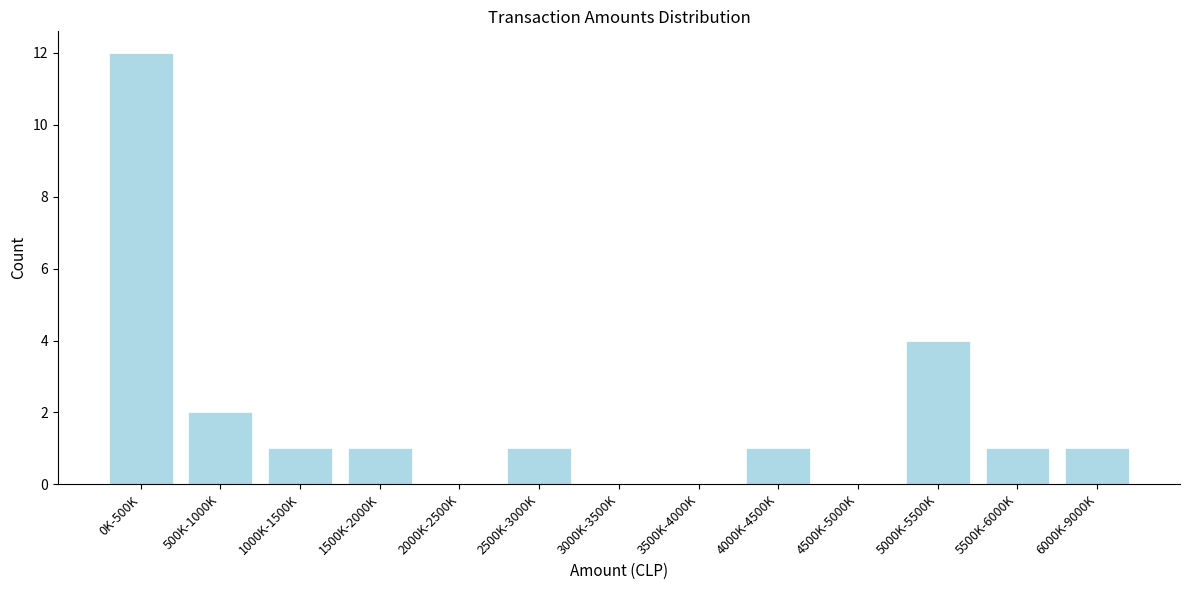

Reading left to right, list all the values displayed in this chart.

0K-500K=12	500K-1000K=2	1000K-1500K=1	1500K-2000K=1	2000K-2500K=0	2500K-3000K=1	3000K-3500K=0	3500K-4000K=0	4000K-4500K=1	4500K-5000K=0	5000K-5500K=4	5500K-6000K=1	6000K-9000K=1